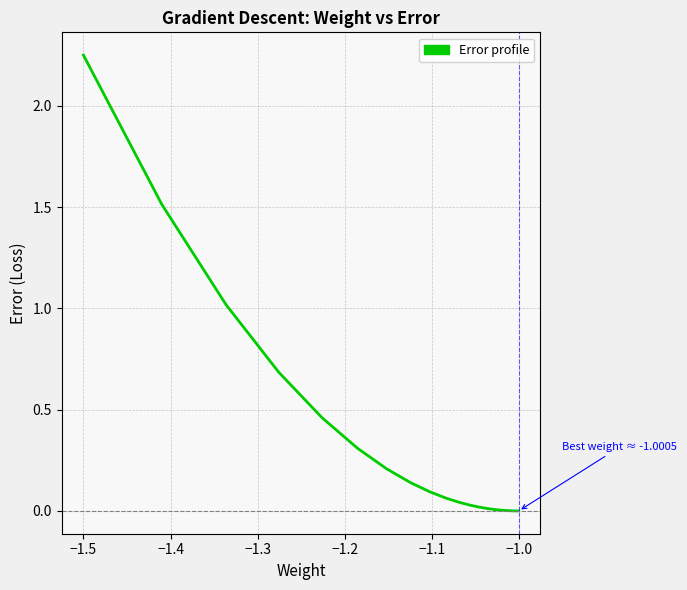

Does the chart have visible grid lines?

Yes